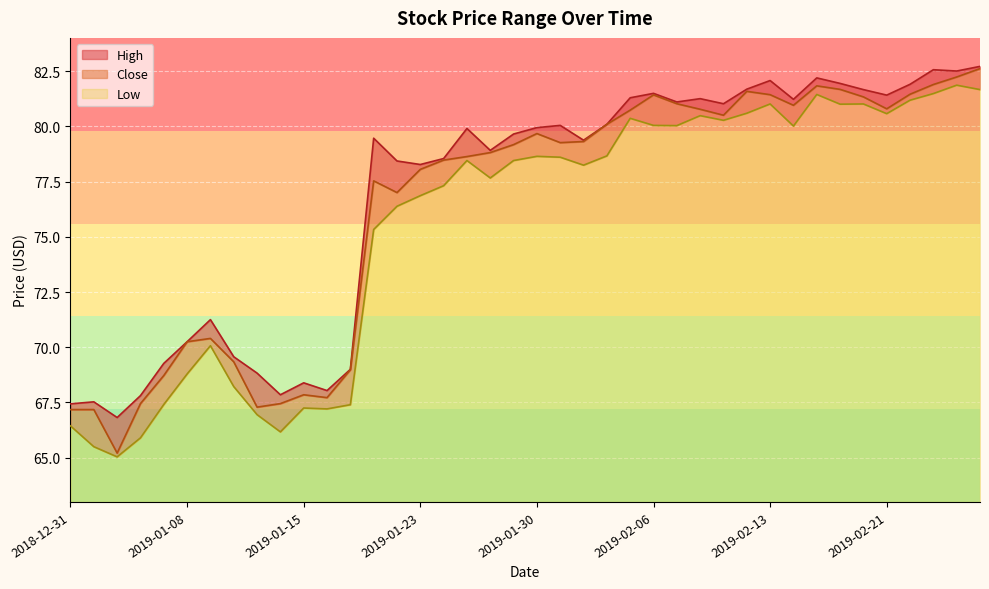

At which category is the sum across all series the highest?

2019-02-27